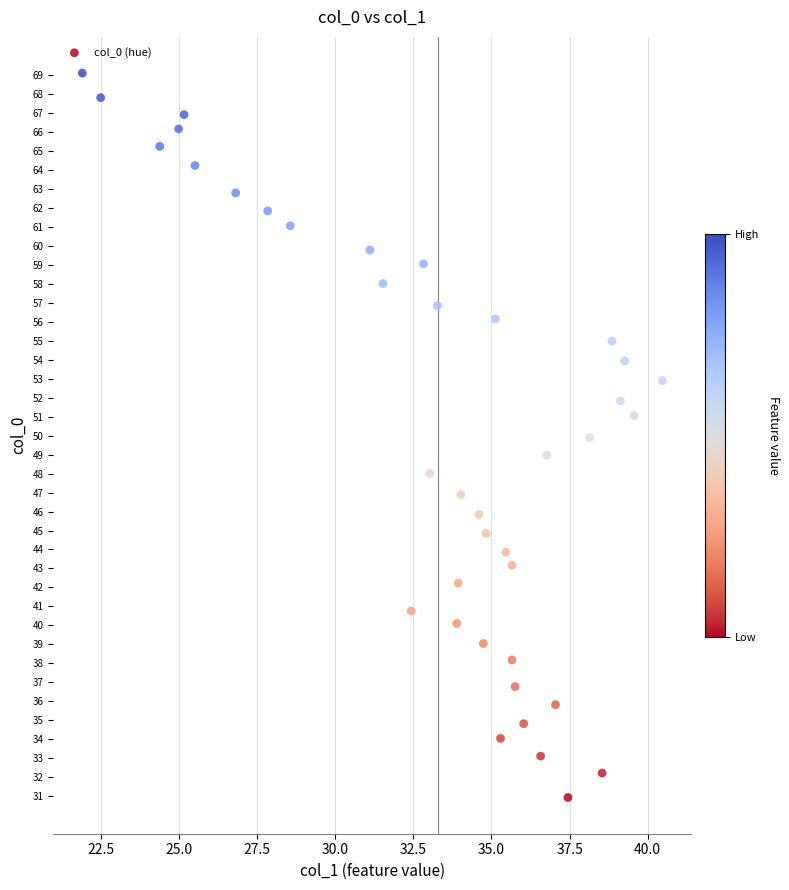

What is the range of X values (max minus min)?

18.6